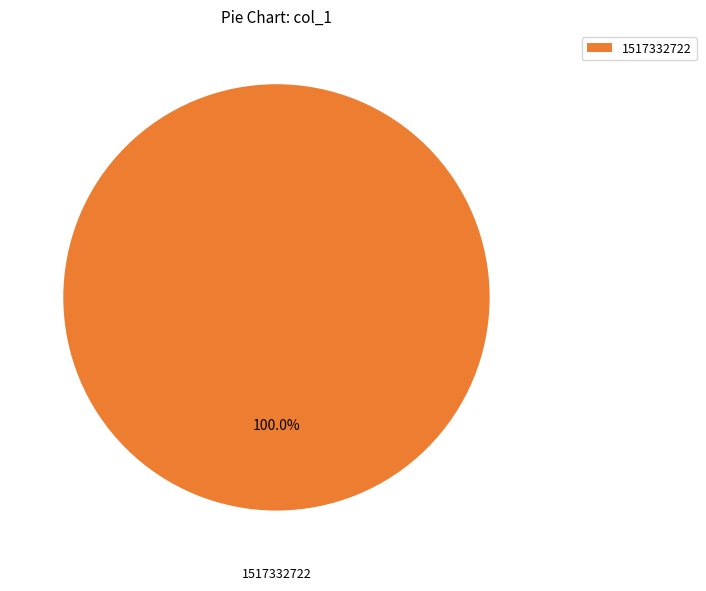

What is the majority slice?

1517332722